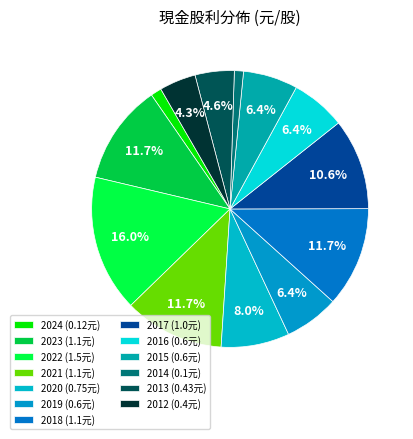

Approximately how many times larger is the value at 2019 compared to 2018?

0.5